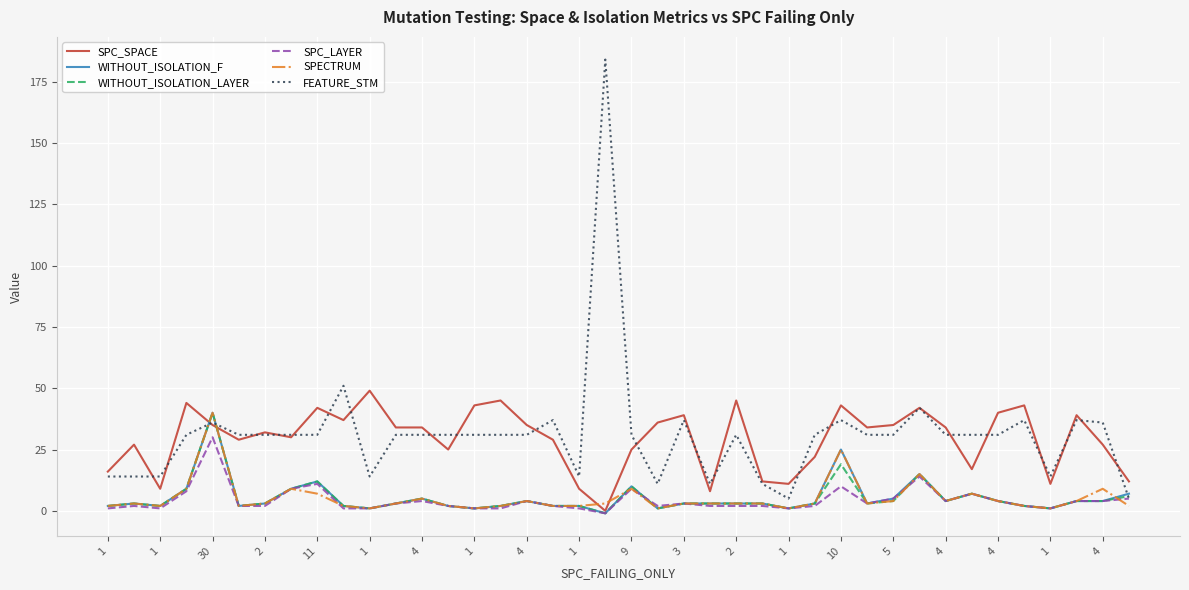

What are all the series names shown in the legend?

SPC_SPACE, WITHOUT_ISOLATION_F, WITHOUT_ISOLATION_LAYER, SPC_LAYER, SPECTRUM, FEATURE_STM